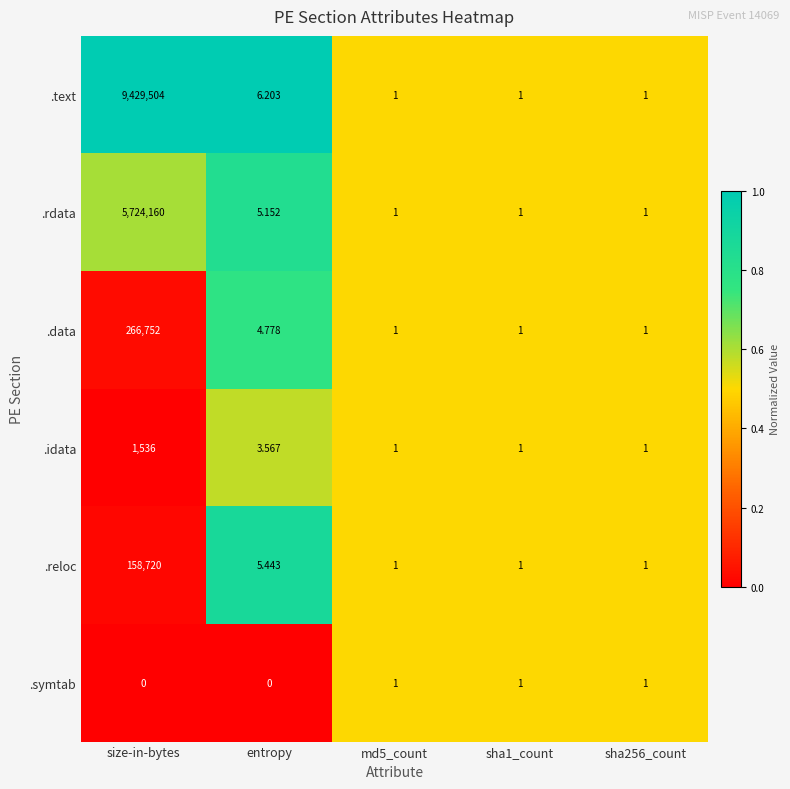

Where is .idata nearest to the value 768?

entropy